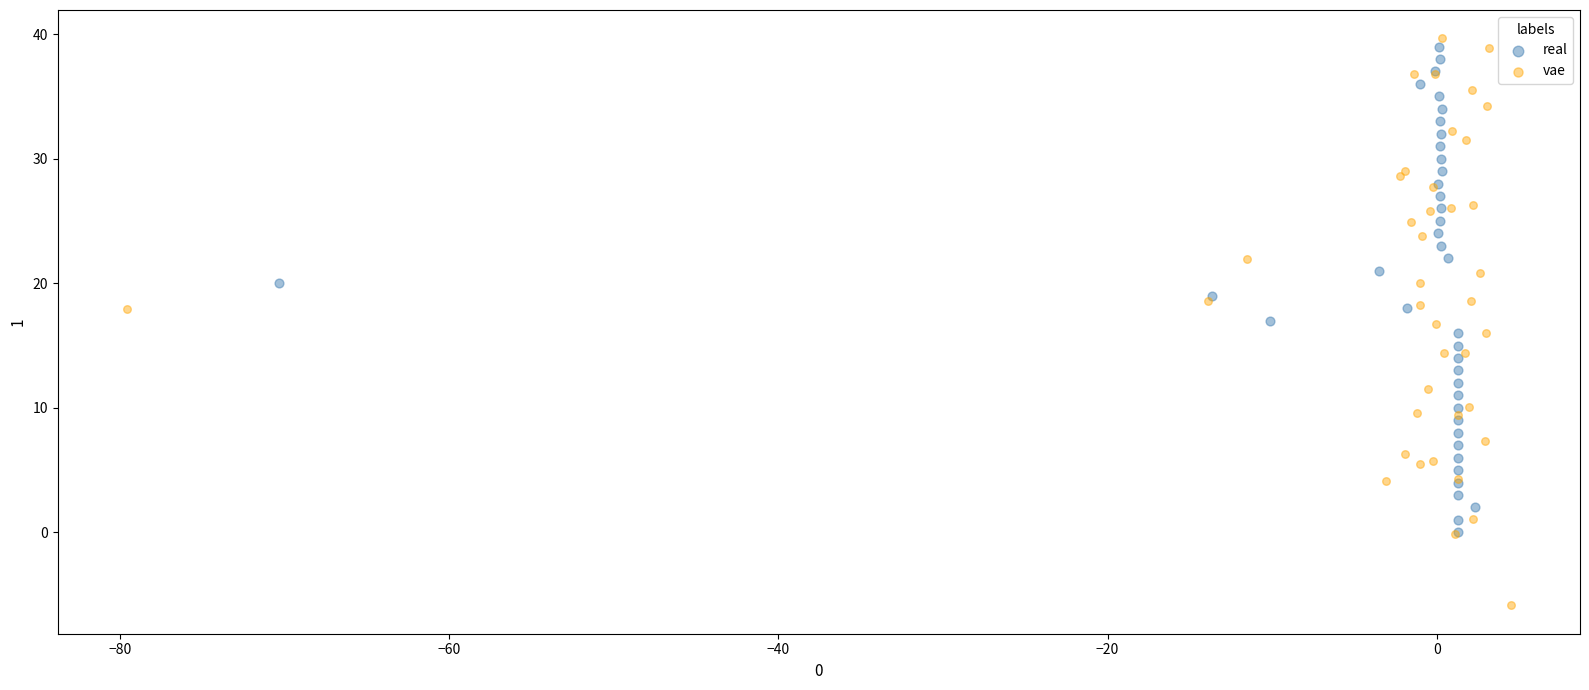

Which series has the widest spread of Y values?

vae